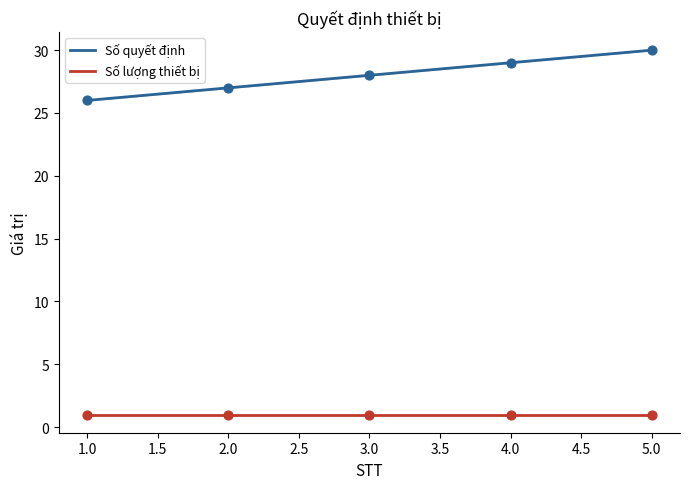

What is the change in value from 4 to 5?

+1